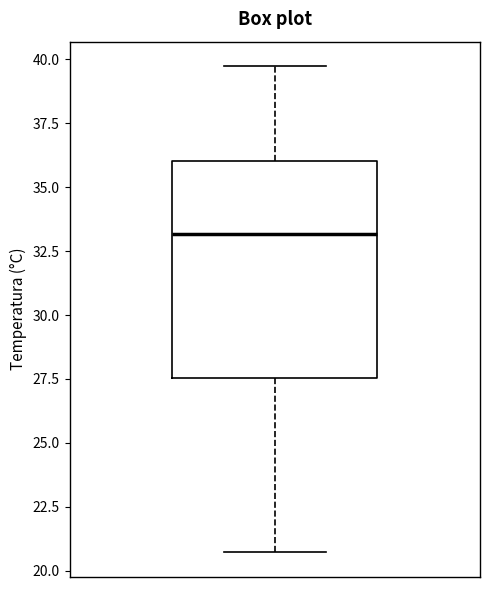

Where is the lower edge of the box on the y-axis? The values are not printed on the chart, so give them approximately, as read against the axis.

27.5